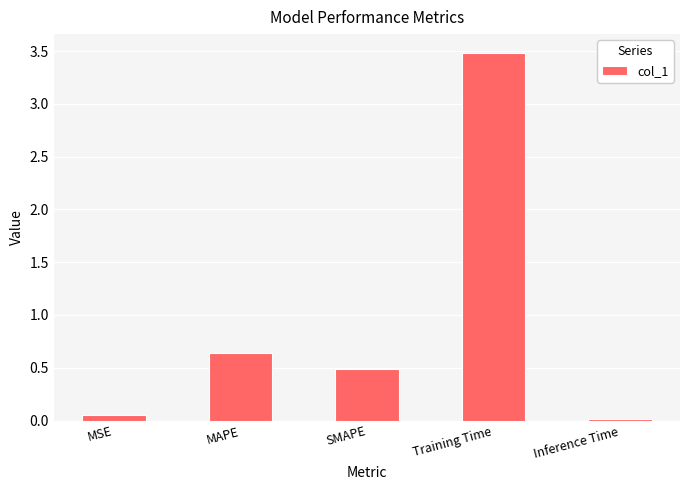

What is the label of the 2nd bar from the left?

MAPE